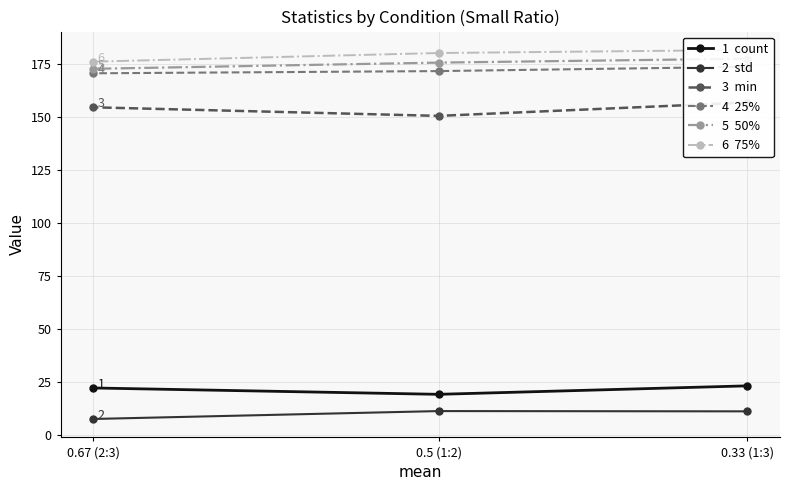

How many series are shown in this chart?

6